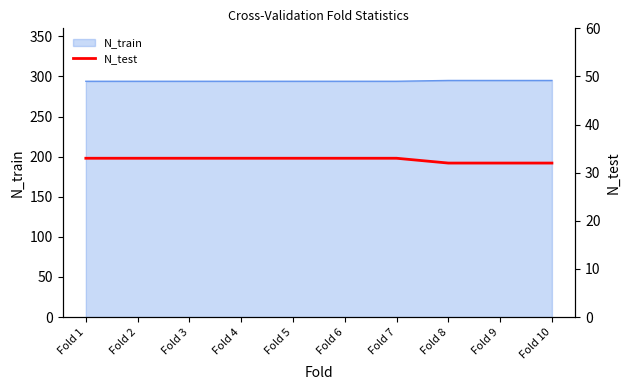

List the labels in order of value, largest first.

Fold 1, Fold 2, Fold 3, Fold 4, Fold 5, Fold 6, Fold 7, Fold 8, Fold 9, Fold 10